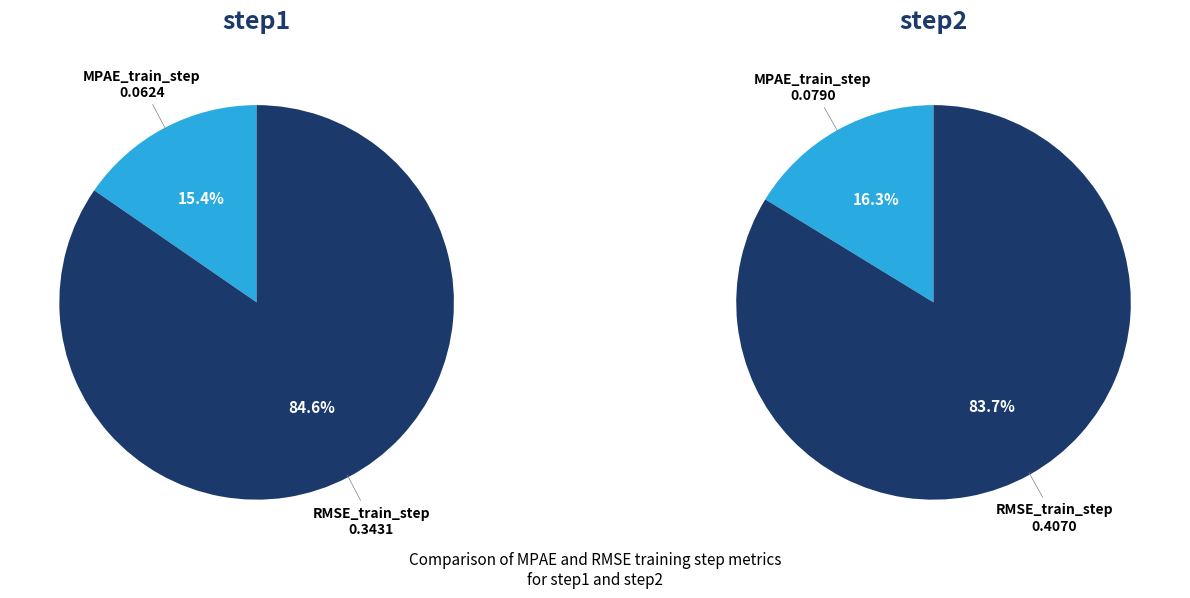

Does MPAE_train_step represent more than half of the total?

No